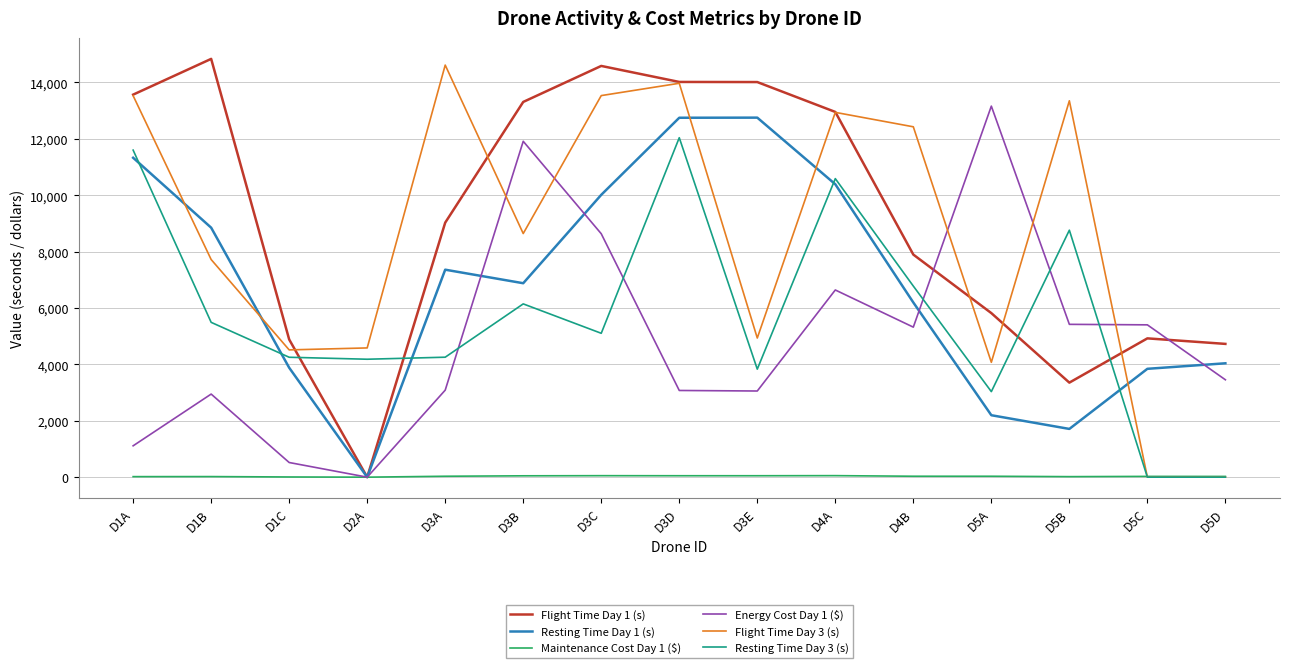

Where is Resting Time Day 1 (s) nearest to the value 6376?

D4B